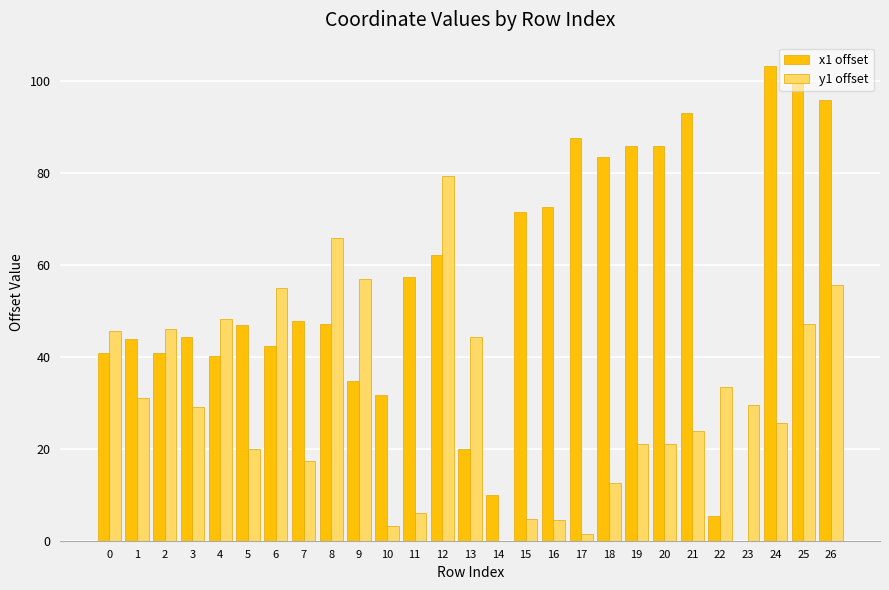

The y1 offset series shows 55.7 at 26. True or false?

True